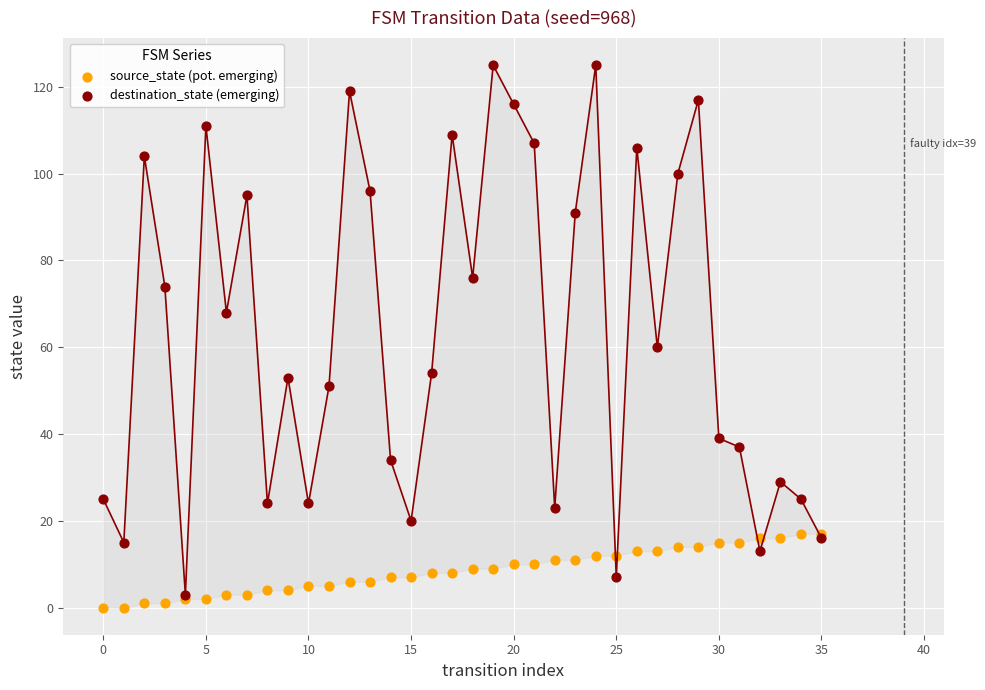

What are all the series names shown in the legend?

source_state (pot. emerging), destination_state (emerging)